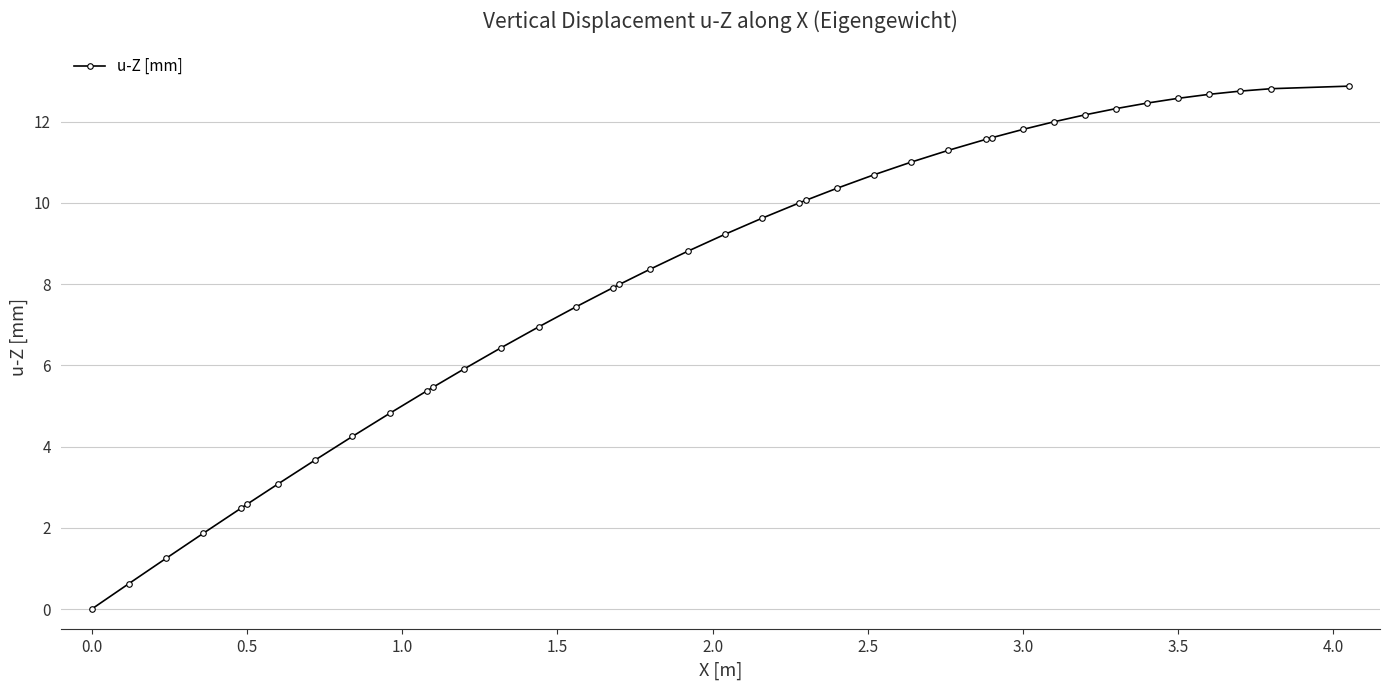

What is the greatest value displayed?

12.9